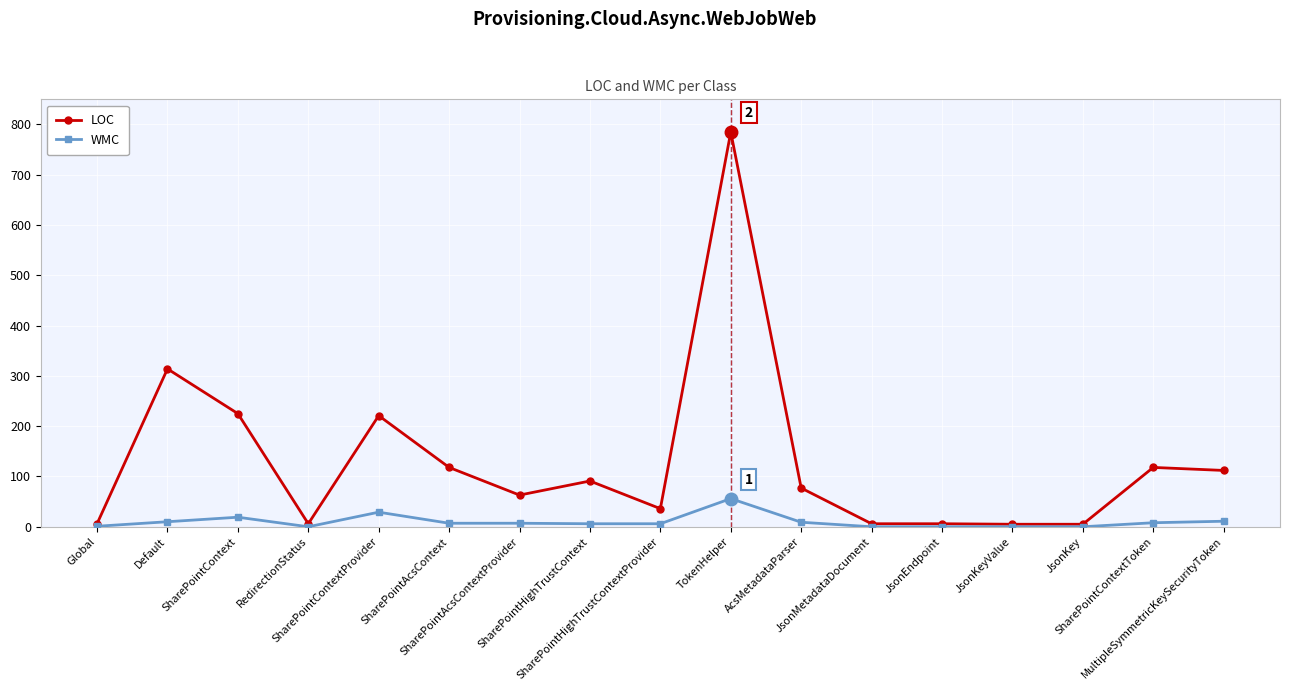

Where is WMC nearest to the value 28?

SharePointContextProvider